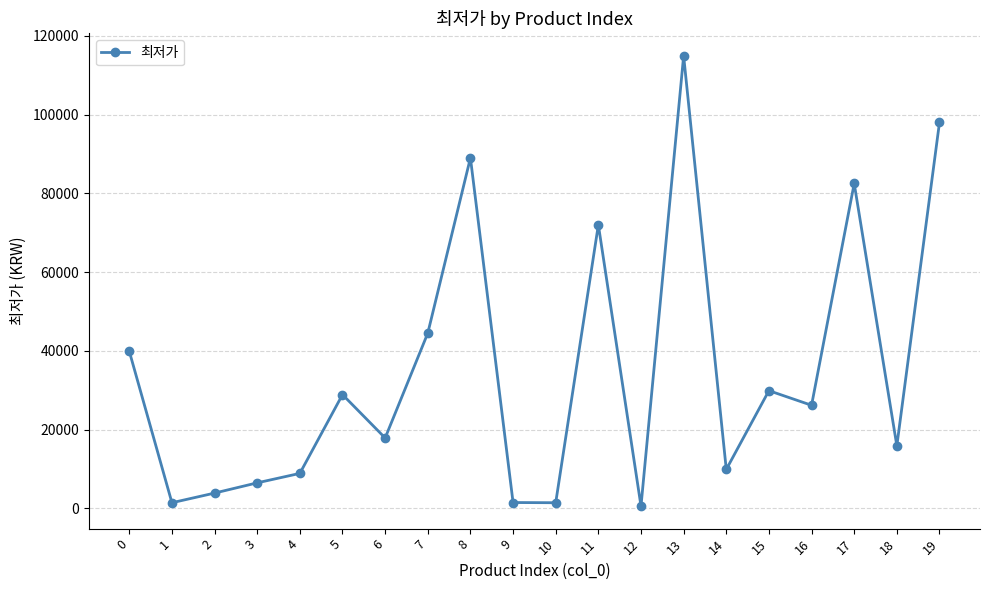

The value at 5 is 28900. True or false?

True